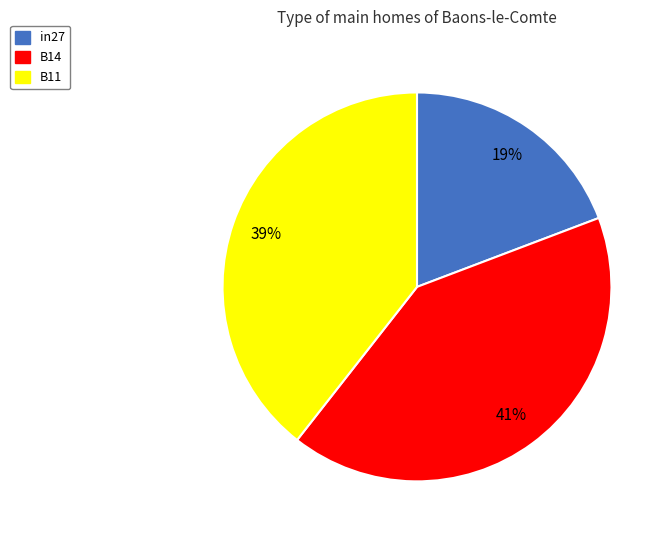

Is the sum of B11 and B14 greater than half?

Yes